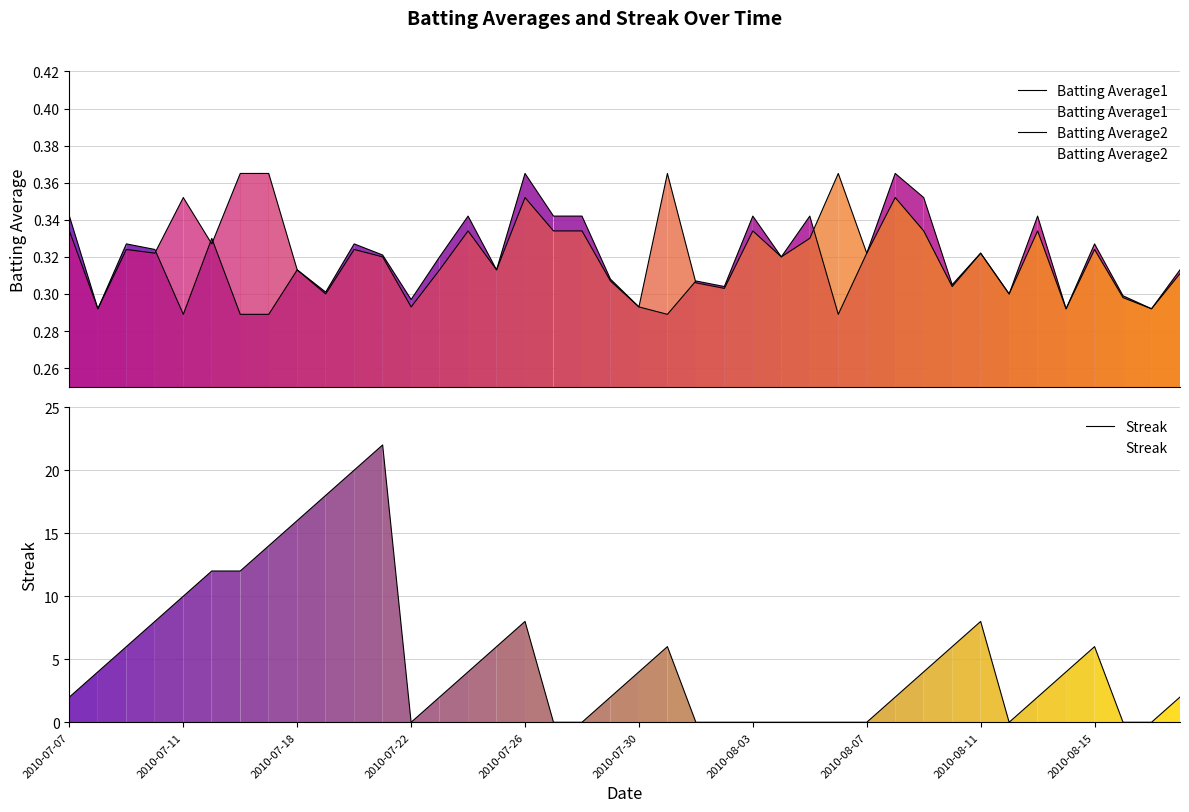

What value does the Batting Average1 series have at 14?

0.3